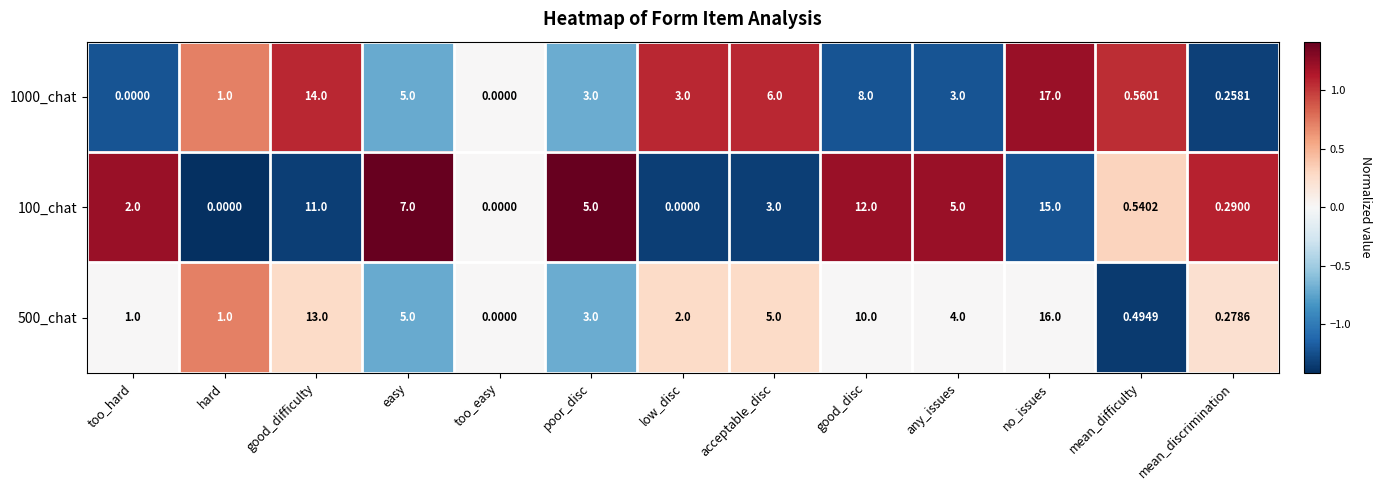

Rank the series at good_difficulty from highest to lowest value.

1000_chat, 500_chat, 100_chat